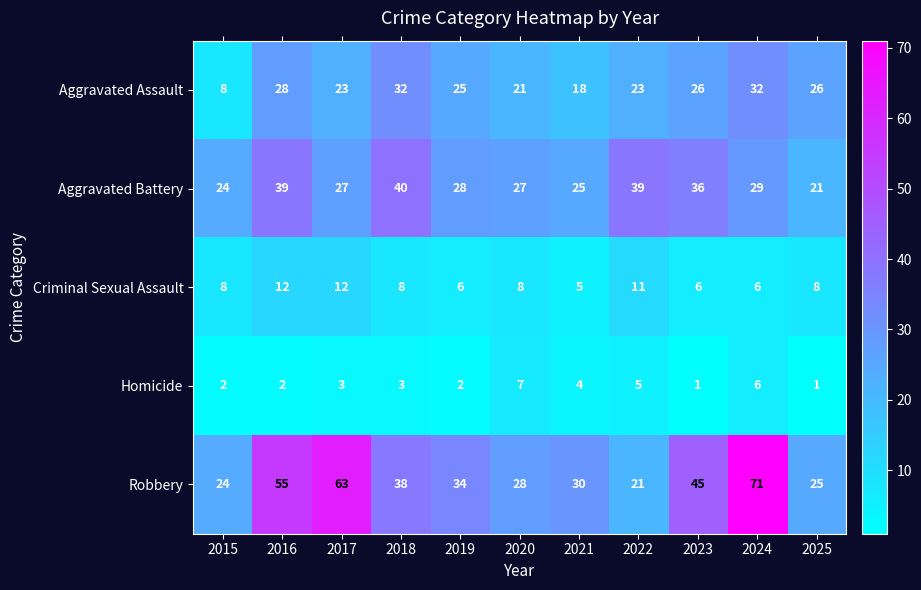

At which category is the sum across all series the highest?

2024